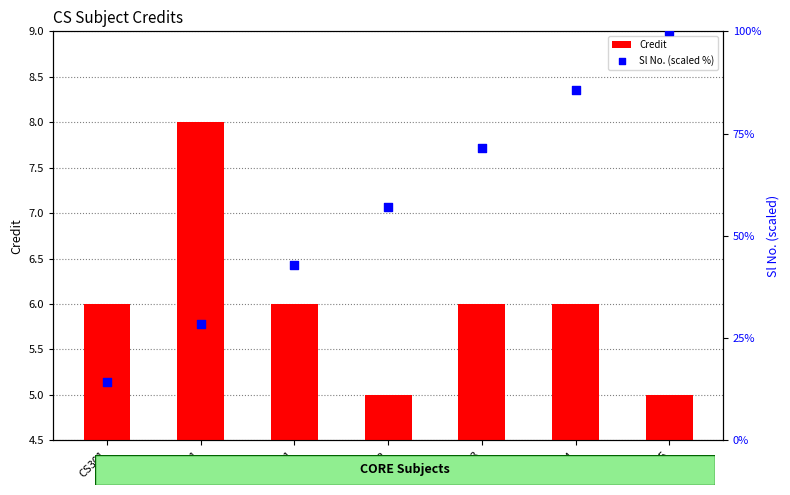

Is the value of Credit at CS342 greater than the value of Sl No. (scaled %) at CS341?

No